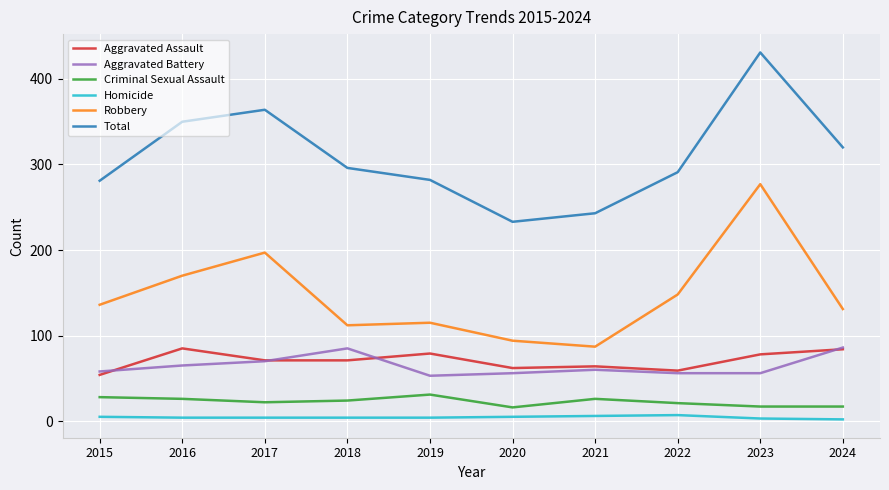

Which series changed the most between 2016 and 2019?

Total